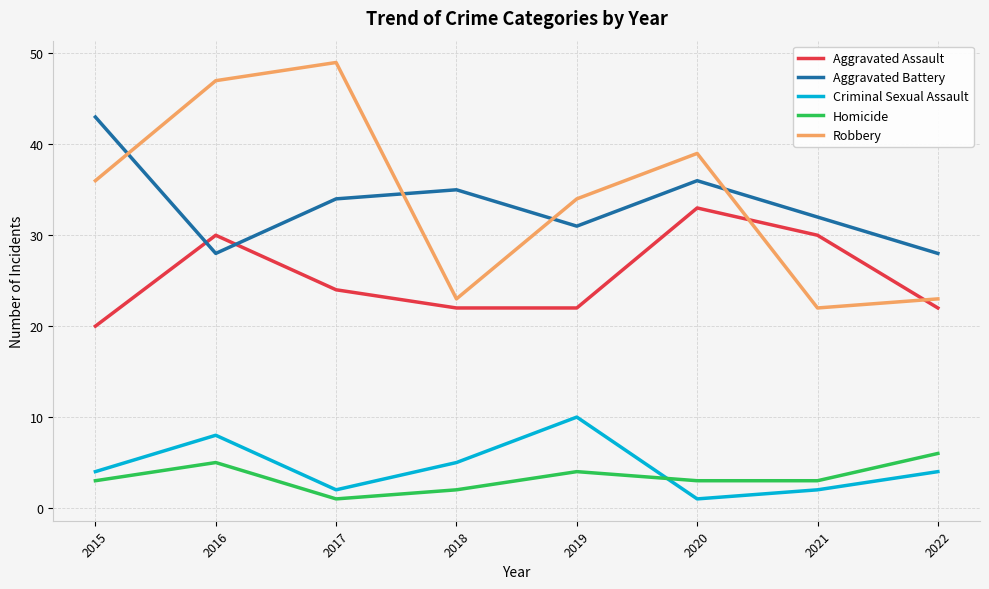

Reading right to left, extract all data points from this chart.

Aggravated Assault: 22	30	33	22	22	24	30	20
Aggravated Battery: 28	32	36	31	35	34	28	43
Criminal Sexual Assault: 4	2	1	10	5	2	8	4
Homicide: 6	3	3	4	2	1	5	3
Robbery: 23	22	39	34	23	49	47	36